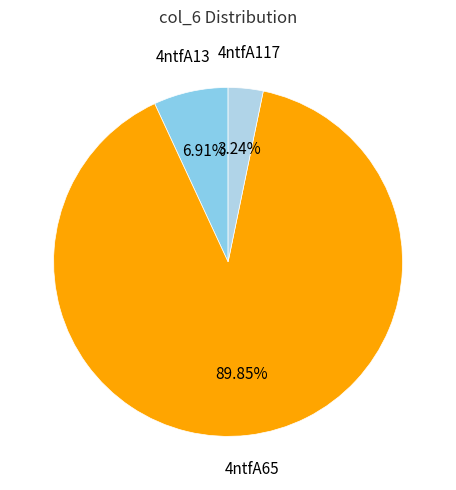

To the nearest percent, what portion does 4ntfA117 represent?

3%